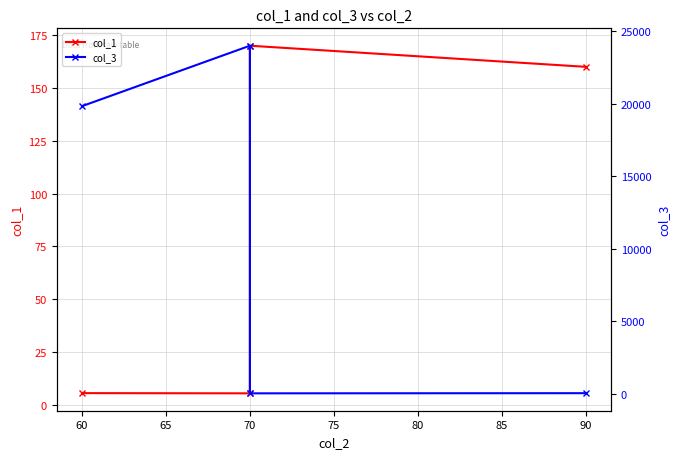

The value of col_1 at 90 is 286.9. True or false?

False